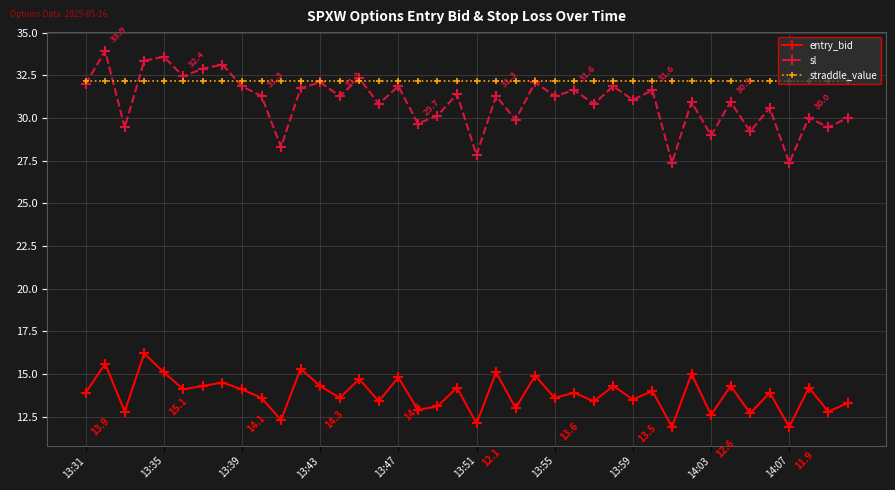

Is this an area chart (filled region under the line)?

No